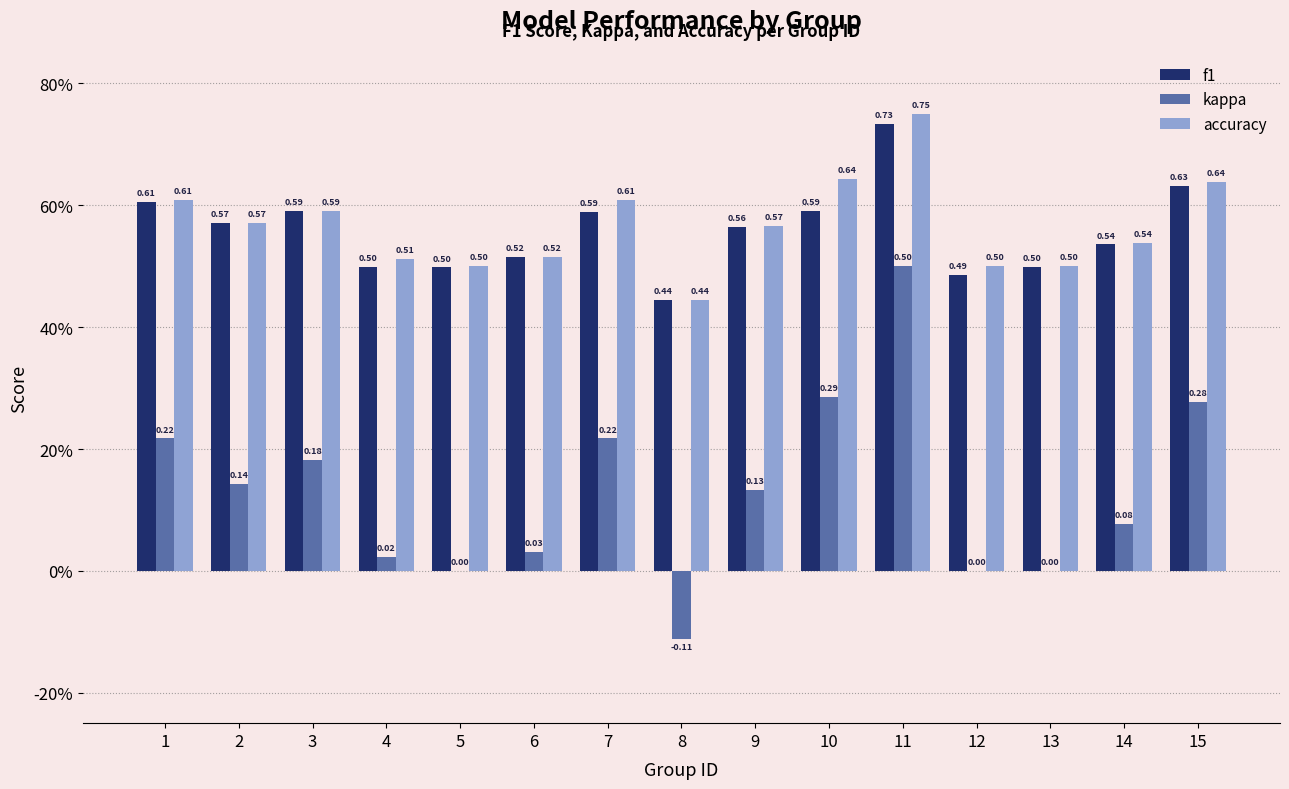

Reading left to right, list all the values displayed in this chart.

f1: 0.6	0.6	0.6	0.5	0.5	0.5	0.6	0.4	0.6	0.6	0.7	0.5	0.5	0.5	0.6
kappa: 0.2	0.1	0.2	0.0	0.0	0.0	0.2	-0.1	0.1	0.3	0.5	0.0	0.0	0.1	0.3
accuracy: 0.6	0.6	0.6	0.5	0.5	0.5	0.6	0.4	0.6	0.6	0.8	0.5	0.5	0.5	0.6